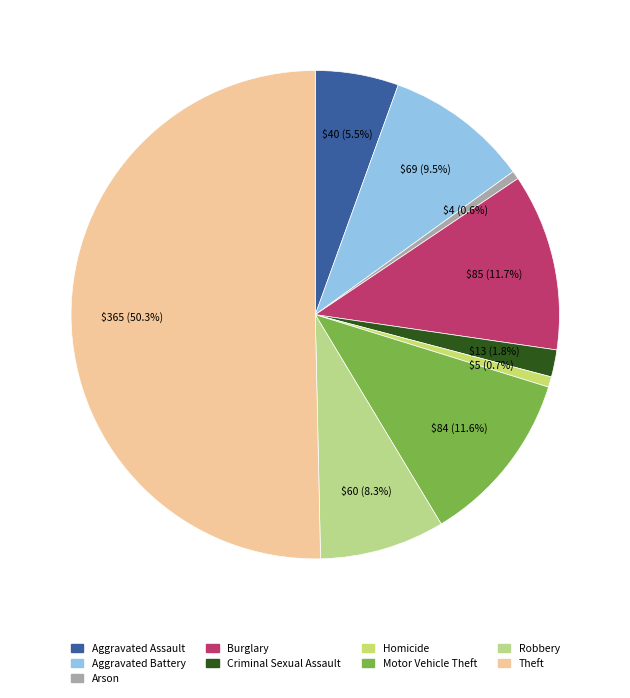

Is it true that Motor Vehicle Theft is 12% of the pie?

True